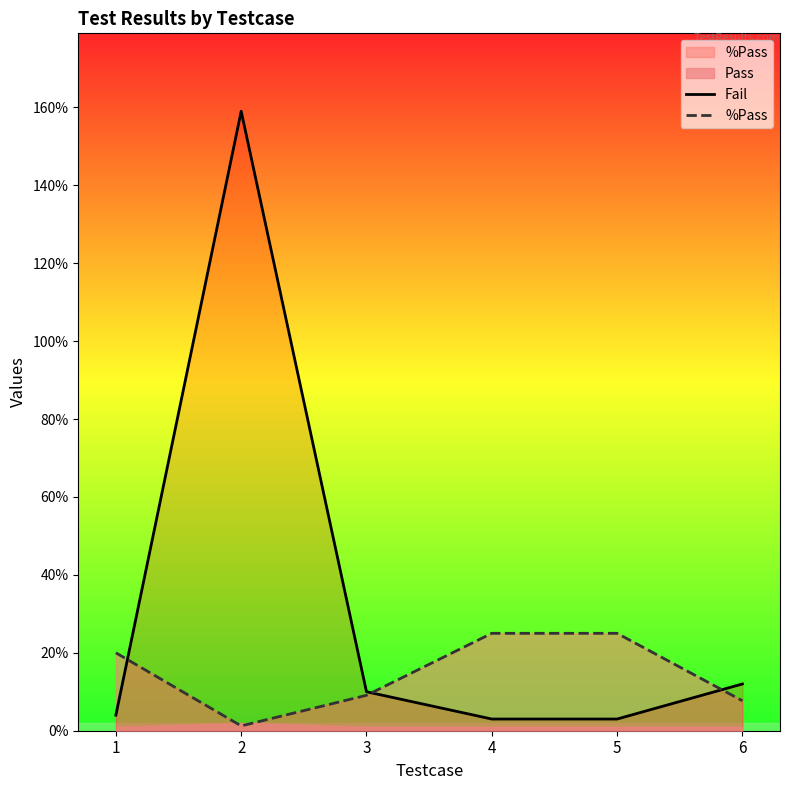

How many intersections are there between %Pass and Fail?

3